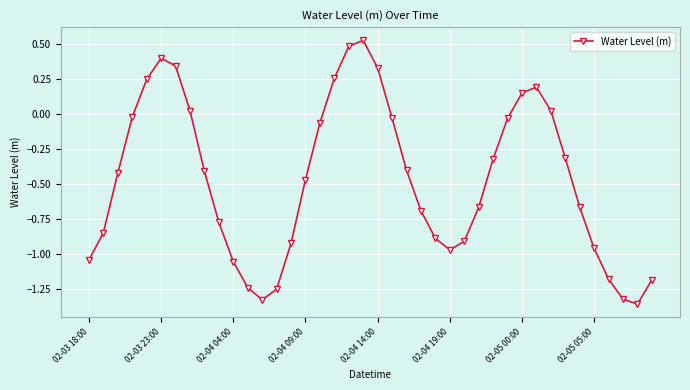

True or false: there are more than 2 points higher than both neighbors.

True